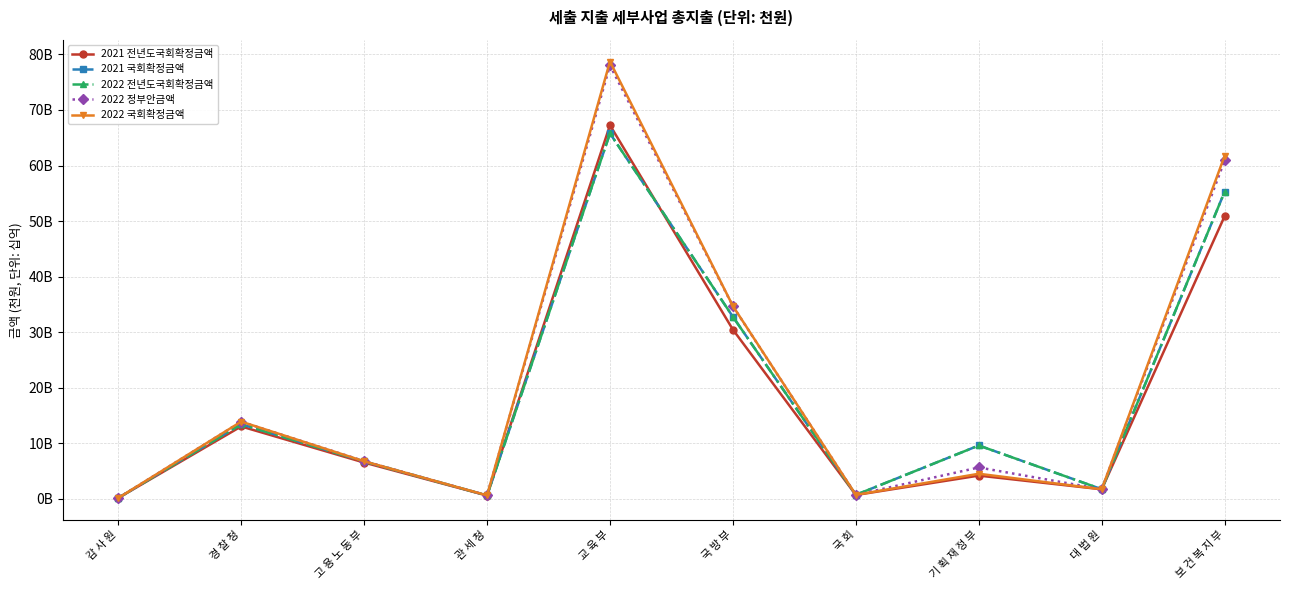

Is this an area chart (filled region under the line)?

No